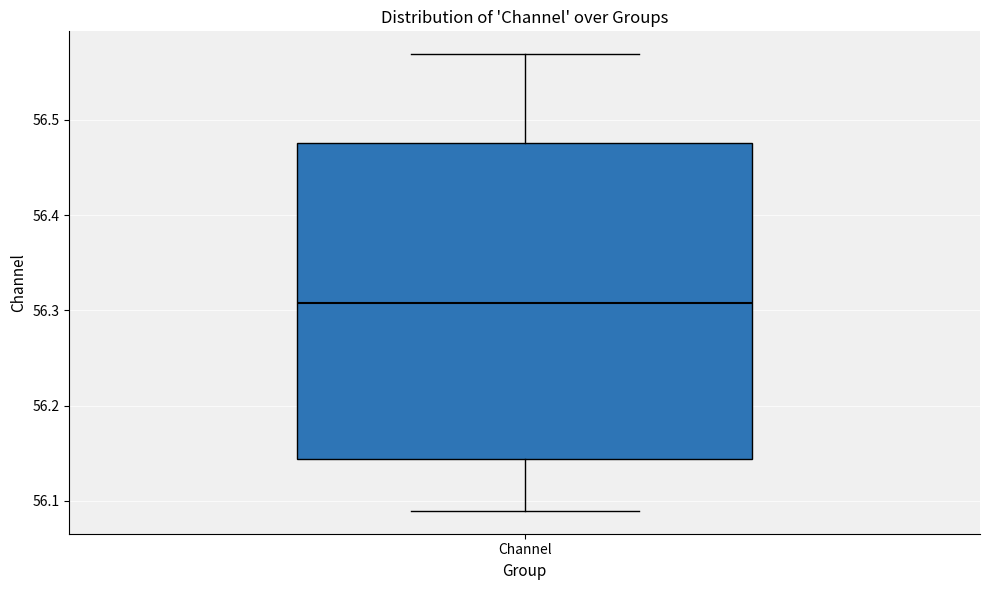

Where is the lower edge of the box for Channel on the y-axis? The values are not printed on the chart, so give them approximately, as read against the axis.

56.14